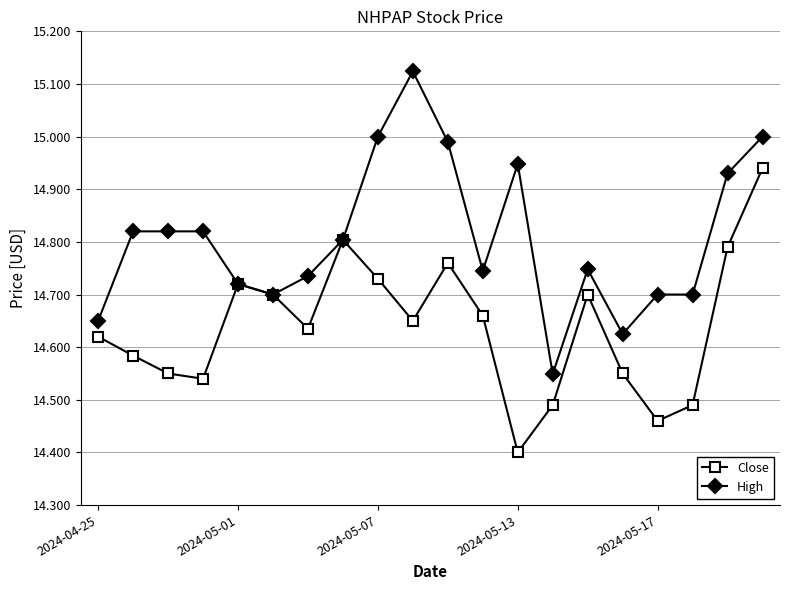

In Close, how many points are lower than both neighbors (excluding endpoints)?

5